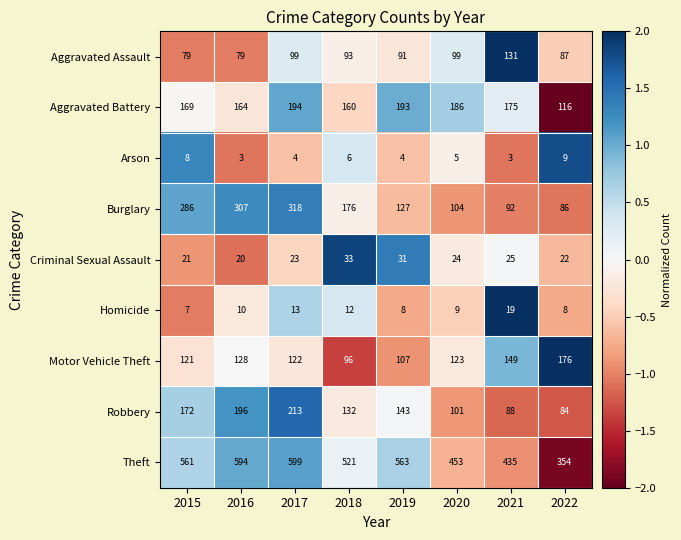

Rank the series by their maximum value, from lowest to highest.

Arson, Homicide, Criminal Sexual Assault, Aggravated Assault, Motor Vehicle Theft, Aggravated Battery, Robbery, Burglary, Theft